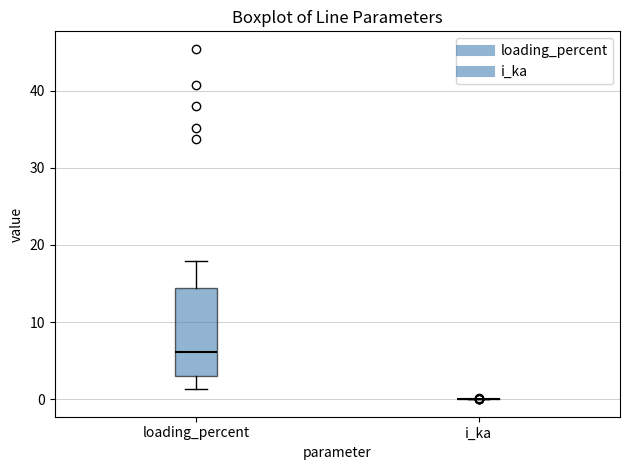

Comparing the boxes themselves (not the whiskers), which one is the tallest?

loading_percent